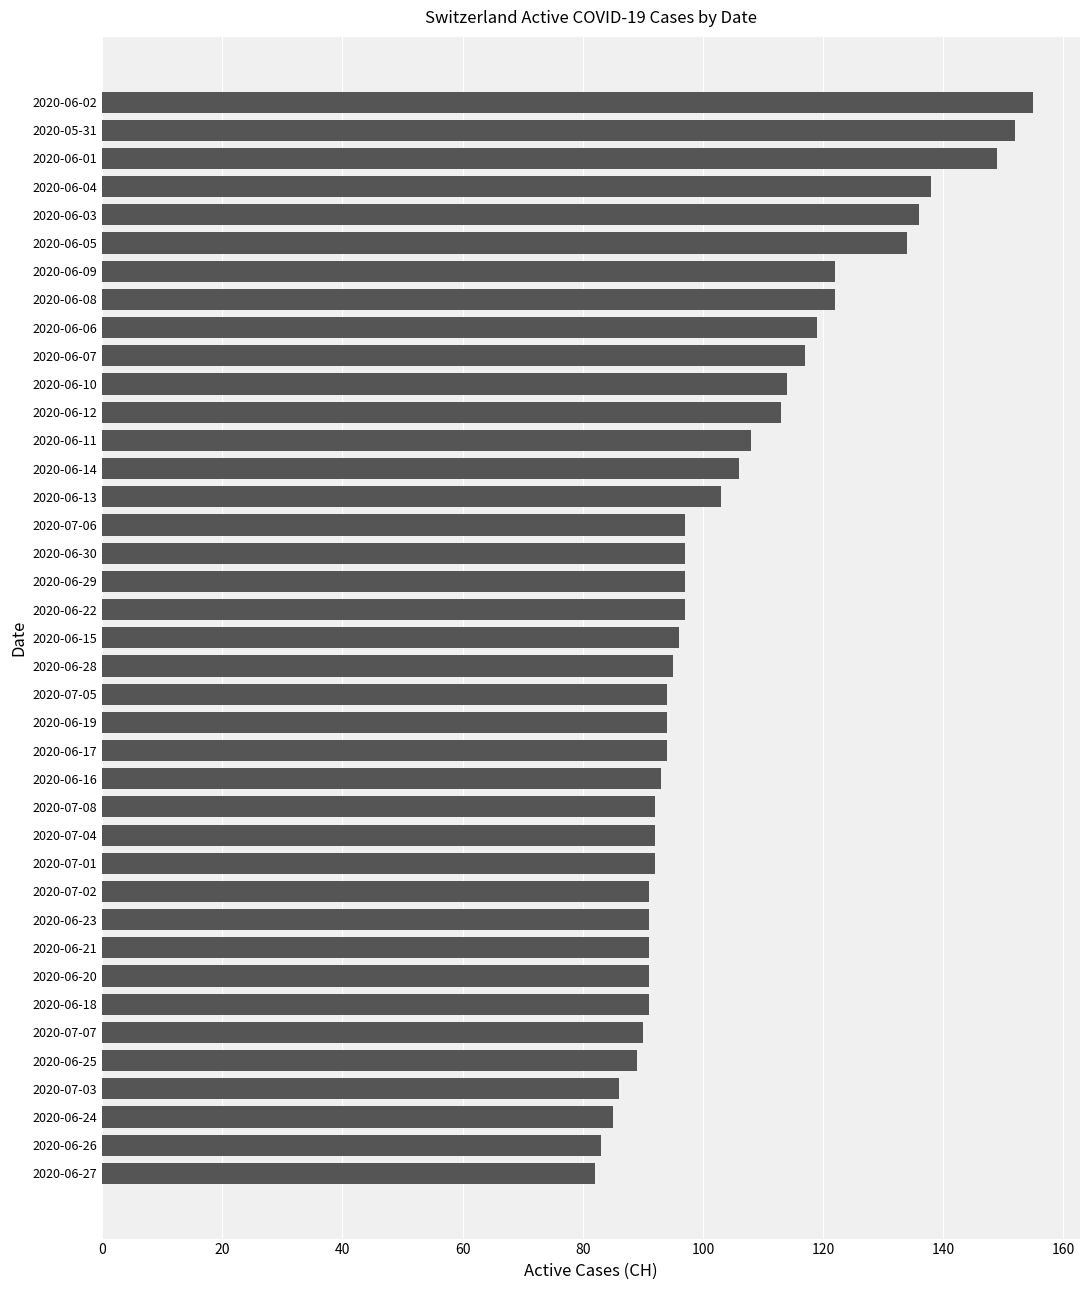

What is the difference between the second highest and second lowest values?

69